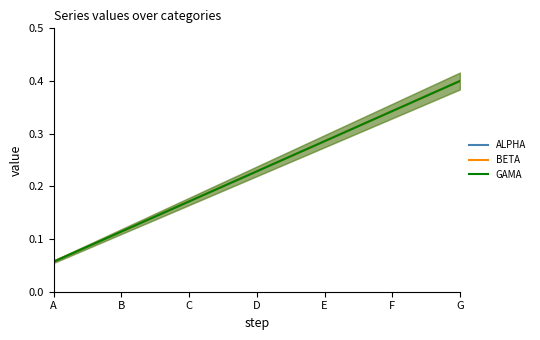

Rank the categories by ALPHA value from lowest to highest.

A, B, C, D, E, F, G